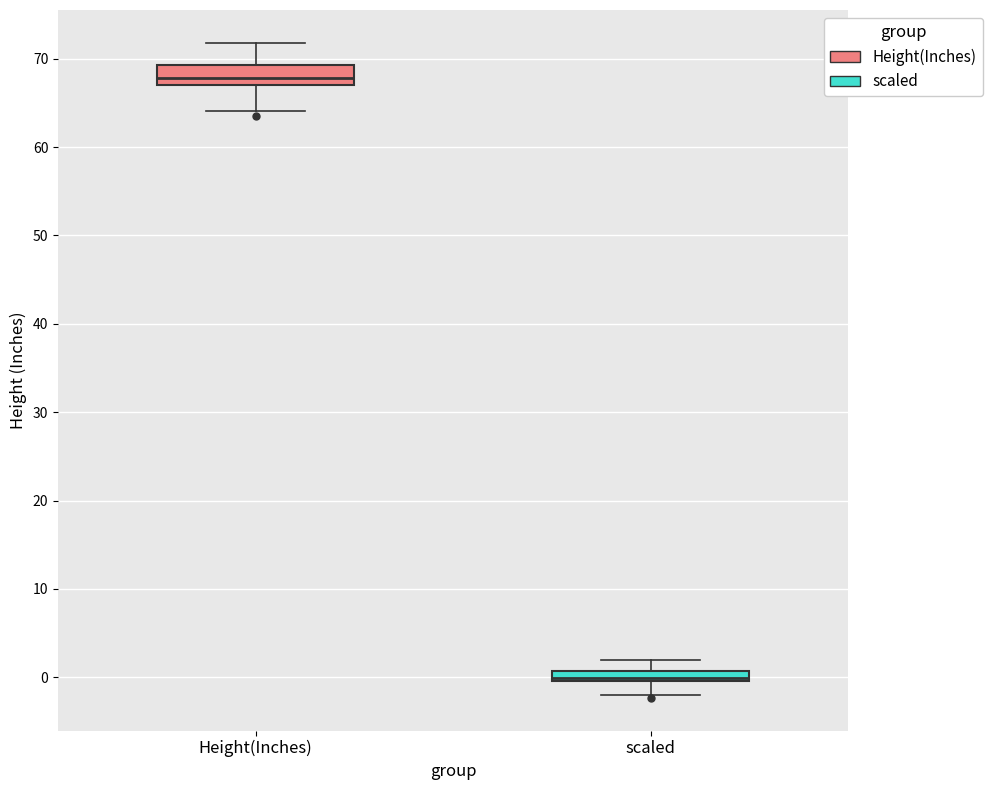

Which box's median line is the highest?

Height(Inches)